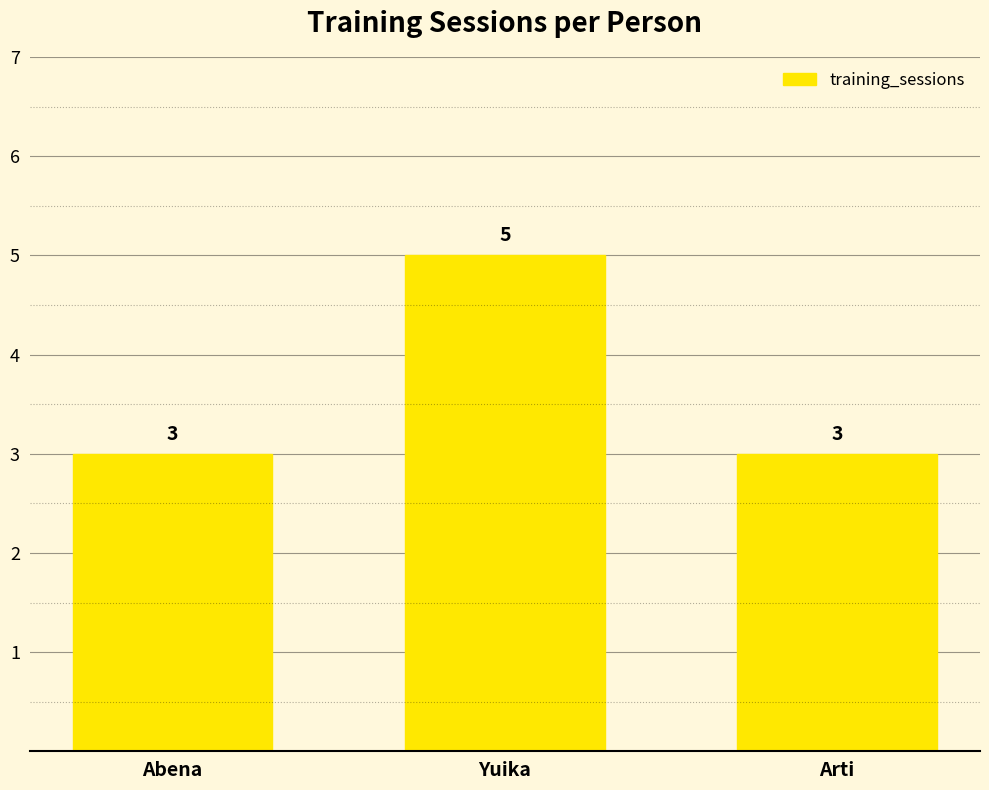

Count the values in the range 3 to 5.

3